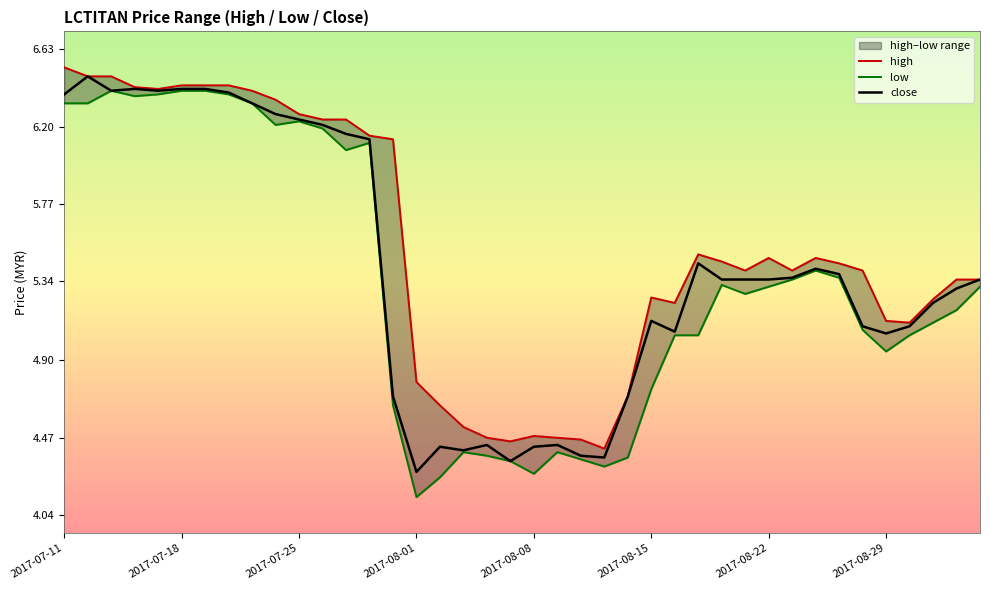

At how many categories does at least one series exceed 5?

30